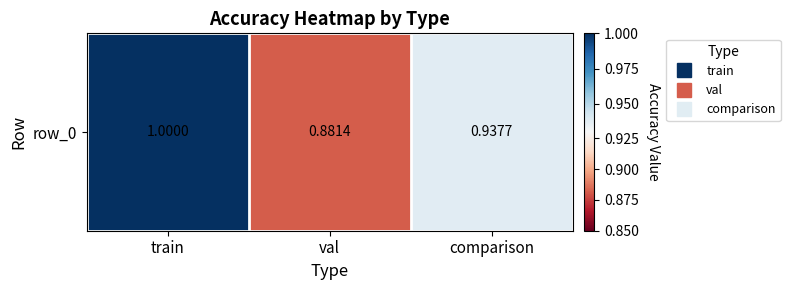

Reading left to right, transcribe all the data shown in this chart.

1.0	0.9	0.9